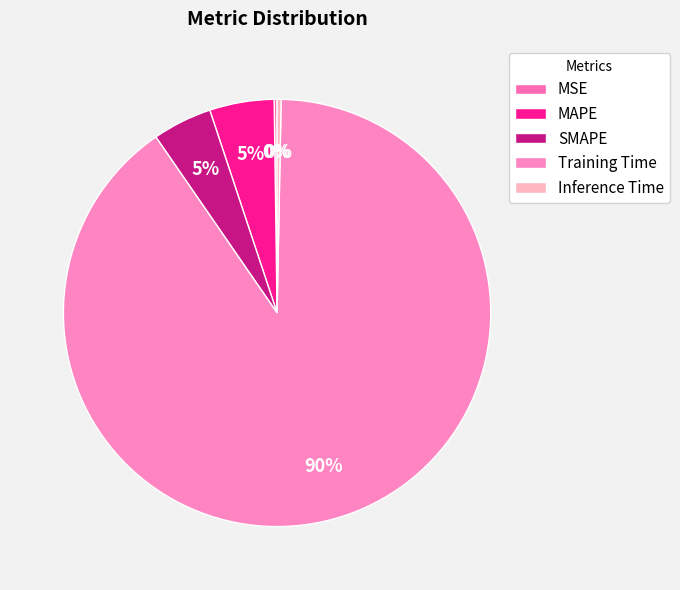

To the nearest percent, what percentage of the pie is MAPE?

5%